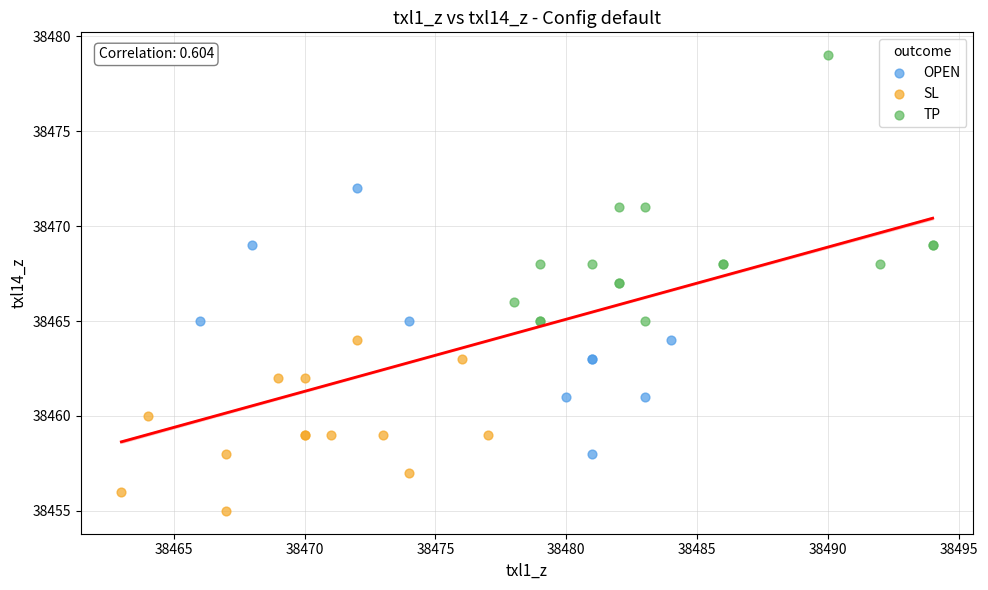

Which series contains the lowest Y value?

SL